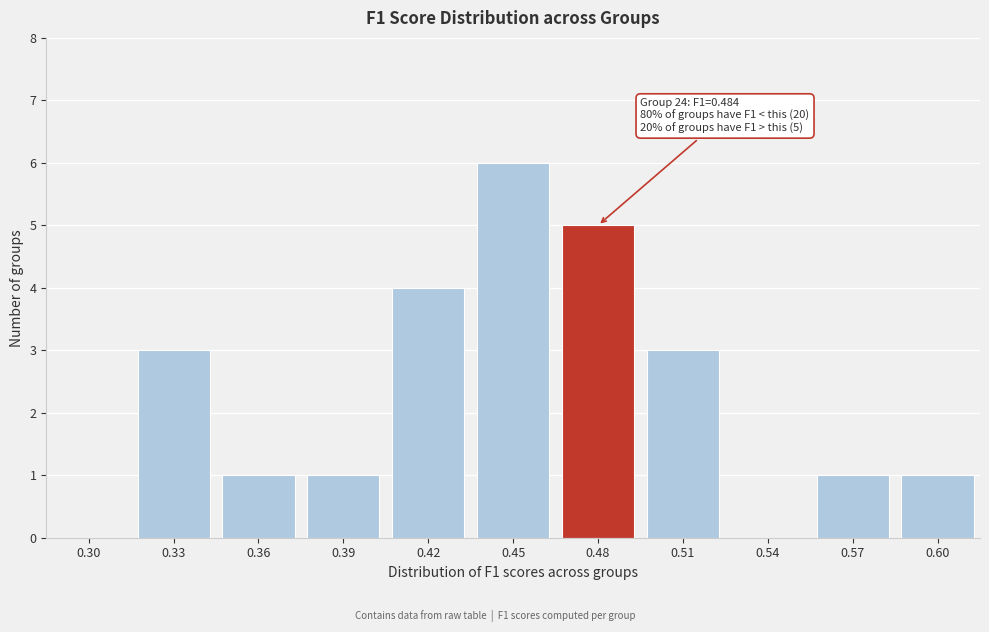

Reading right to left, list all the values displayed in this chart.

0.60=1	0.57=1	0.54=0	0.51=3	0.48=5	0.45=6	0.42=4	0.39=1	0.36=1	0.33=3	0.30=0